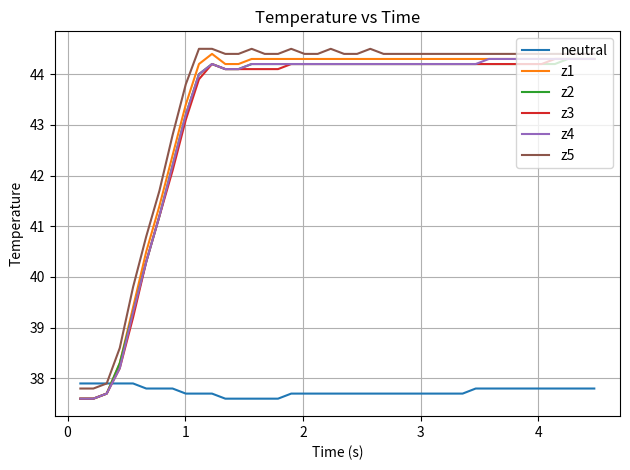

What is the minimum value shown in the chart?

37.6